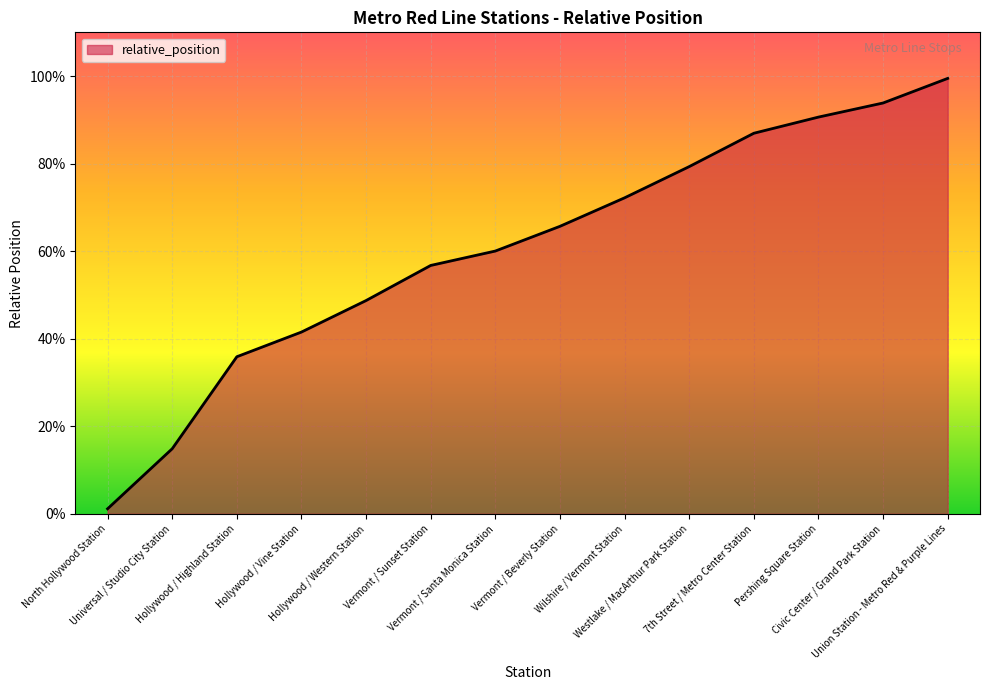

Does the chart have visible grid lines?

Yes